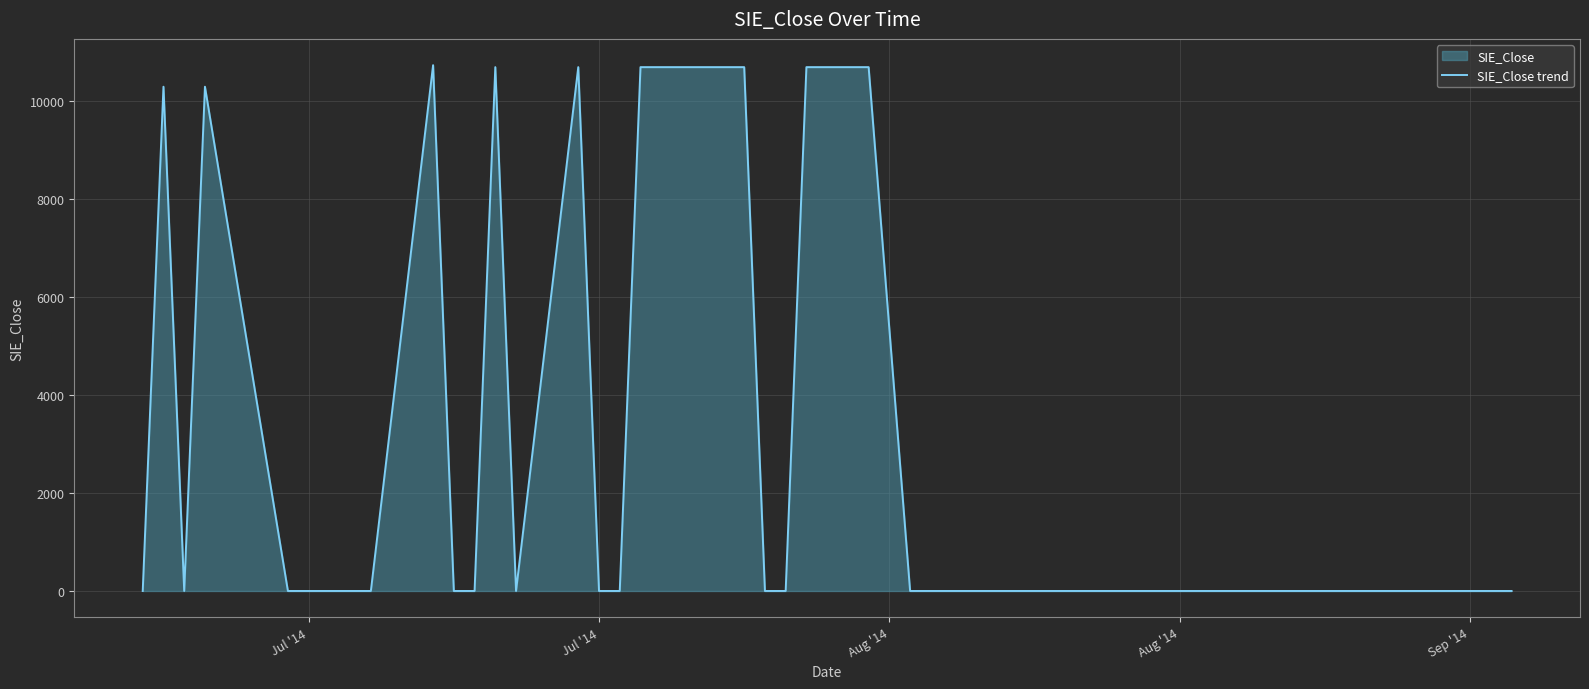

True or false: the data shows 0.0 at 10.

False